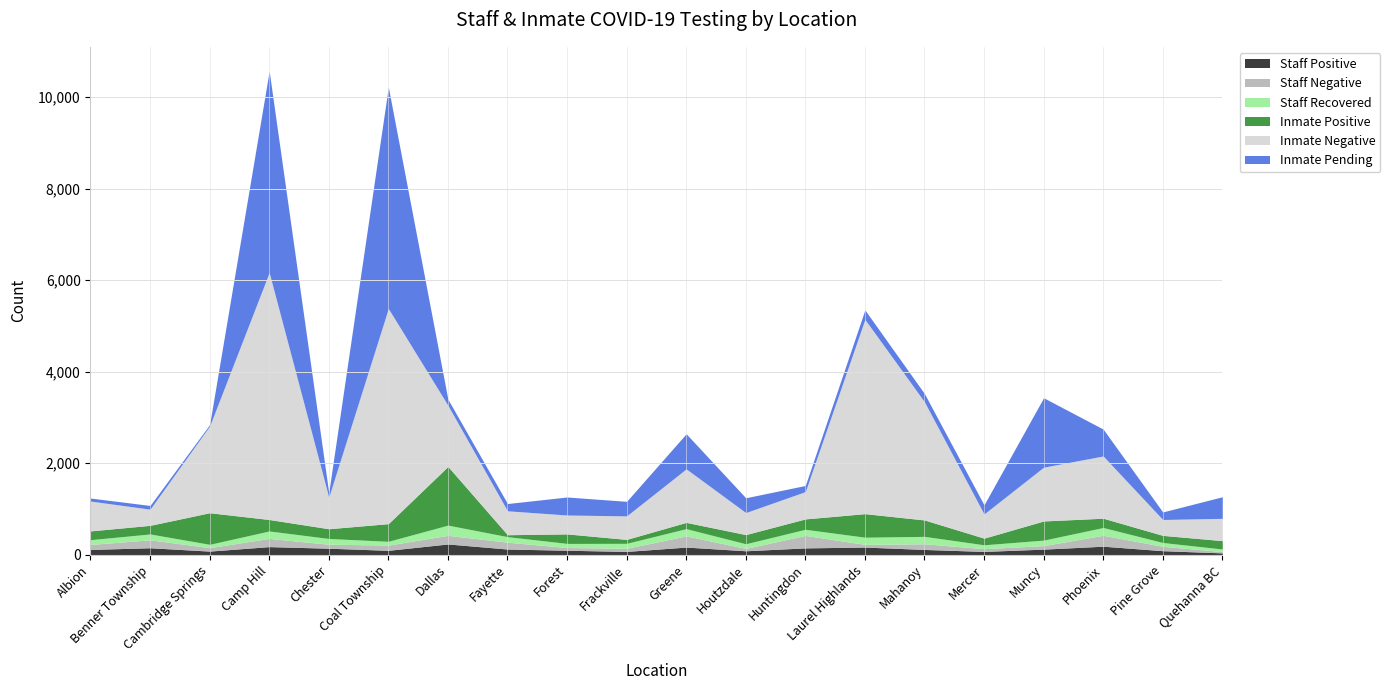

The value of Staff Recovered at Albion is 164. True or false?

False